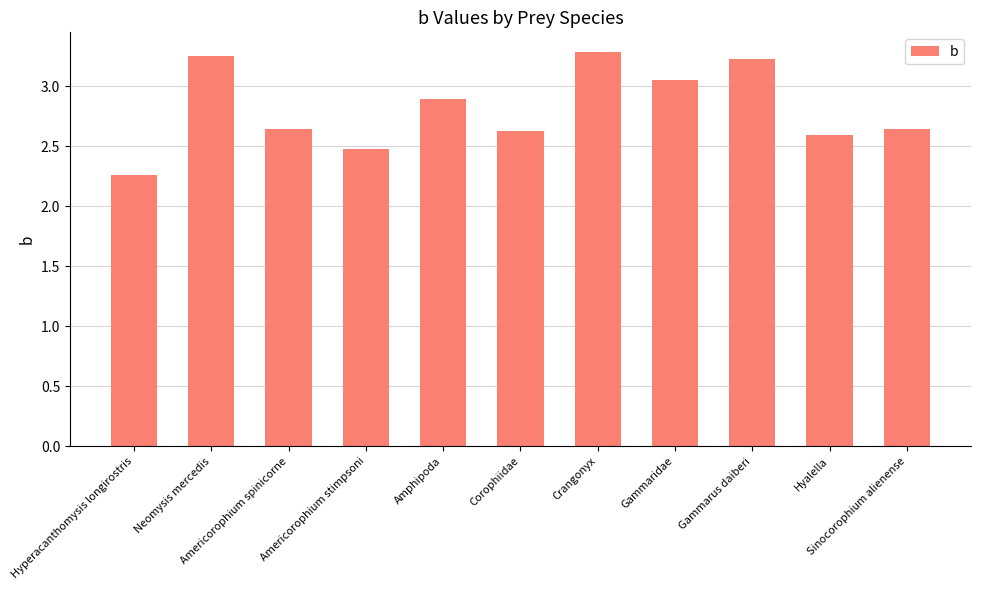

The chart shows a value of 2.6 at Corophiidae. True or false?

True